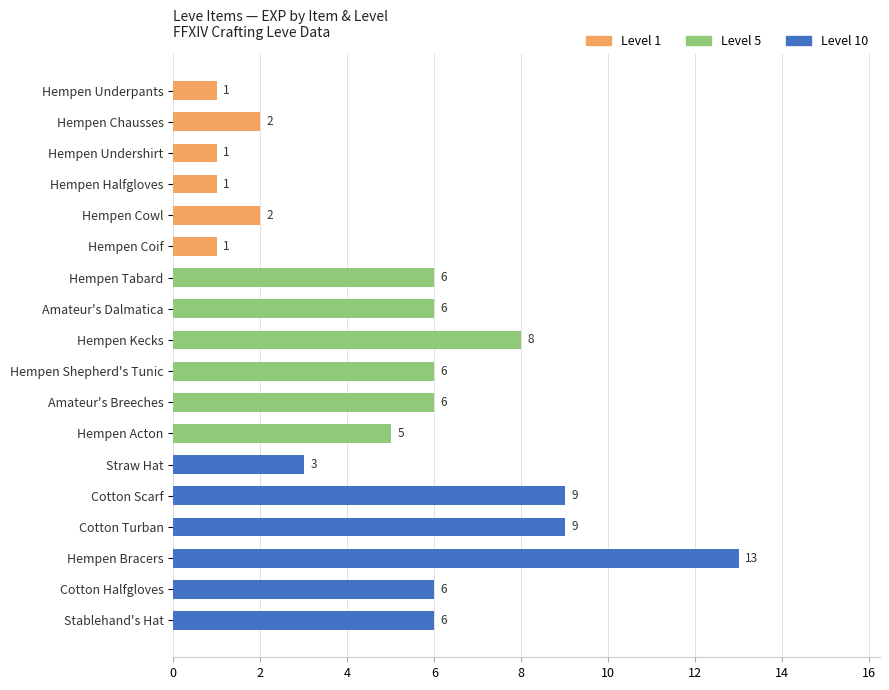

Between Hempen Chausses and Hempen Bracers, which is larger?

Hempen Bracers